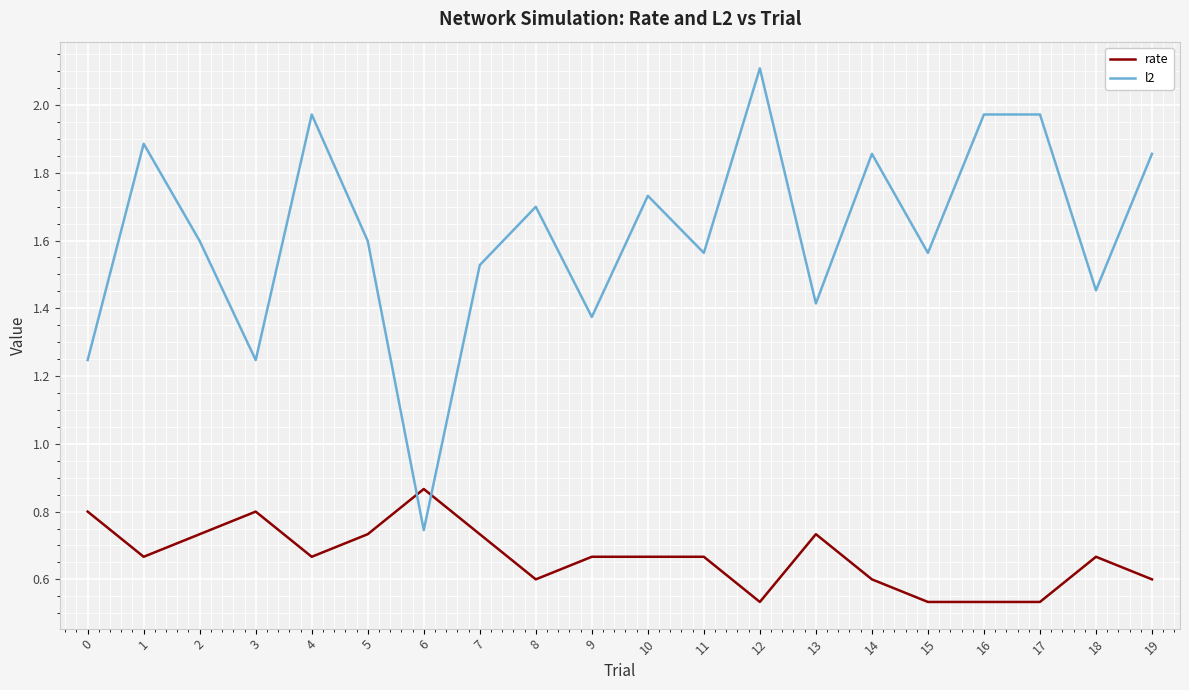

Which series ends up on top after the final intersection of l2 and rate?

l2